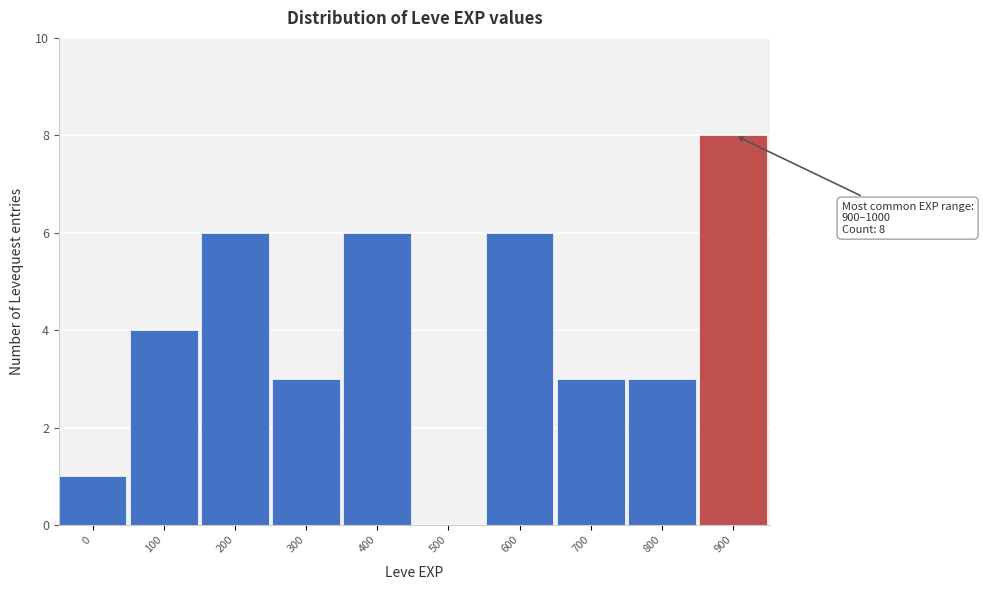

Reading right to left, what are all the values shown in this chart?

900=8	800=3	700=3	600=6	500=0	400=6	300=3	200=6	100=4	0=1